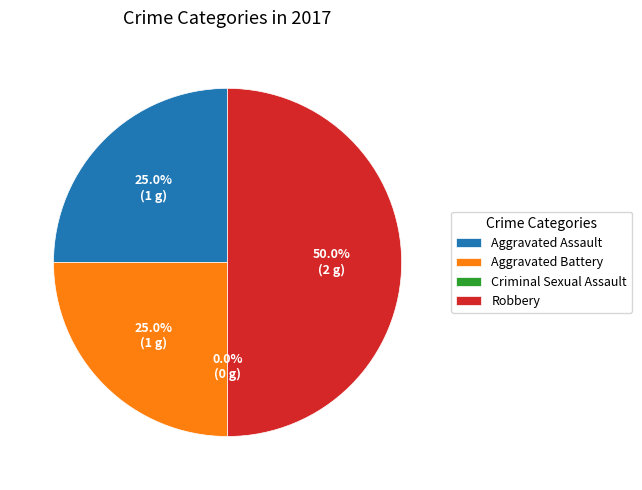

Is there any slice that represents more than half of the pie?

No